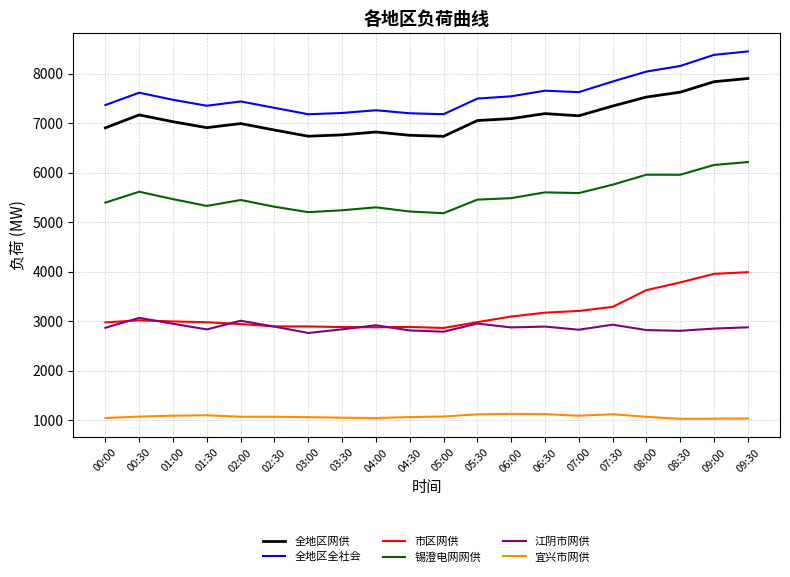

At 09:30, list the series in order from smallest to largest.

宜兴市网供, 江阴市网供, 市区网供, 锡澄电网网供, 全地区网供, 全地区全社会